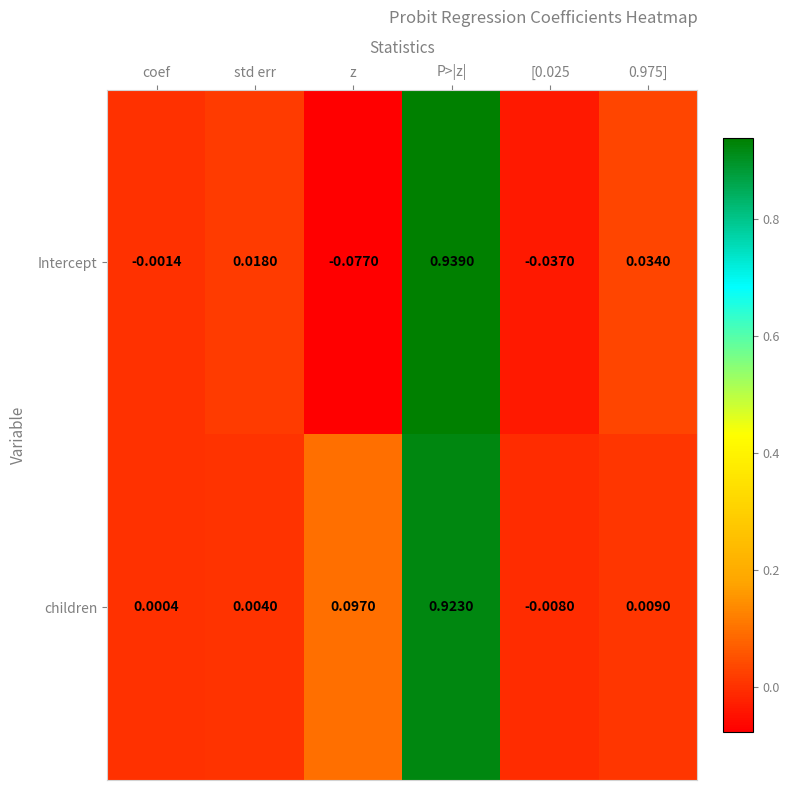

Between coef and std err, which series saw the biggest shift?

Intercept